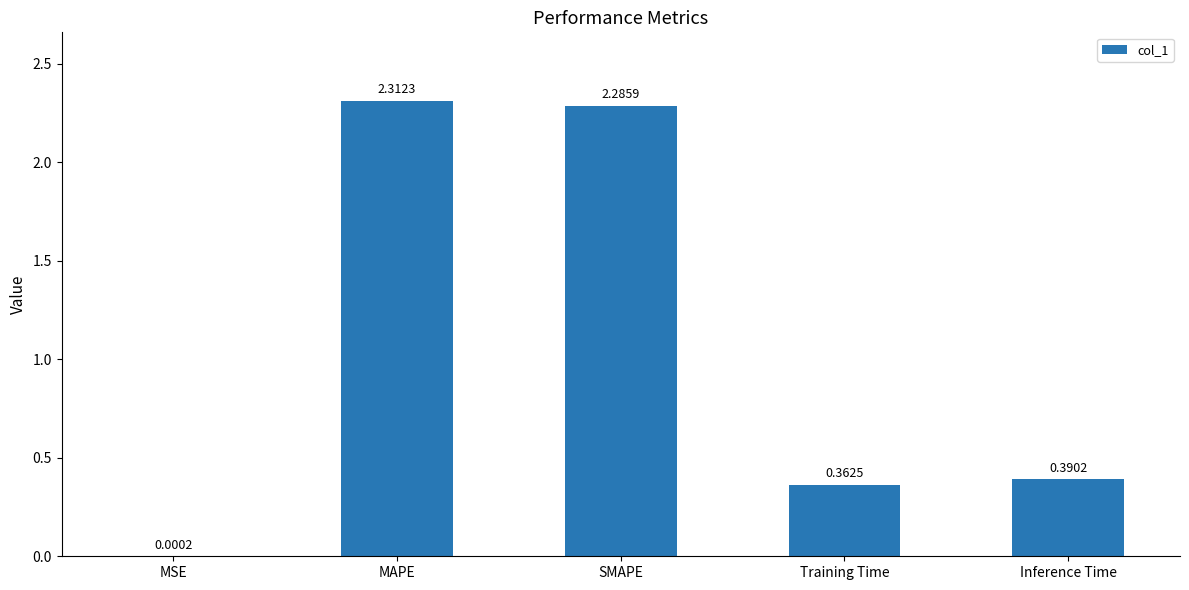

What is the sum of all values?

5.4